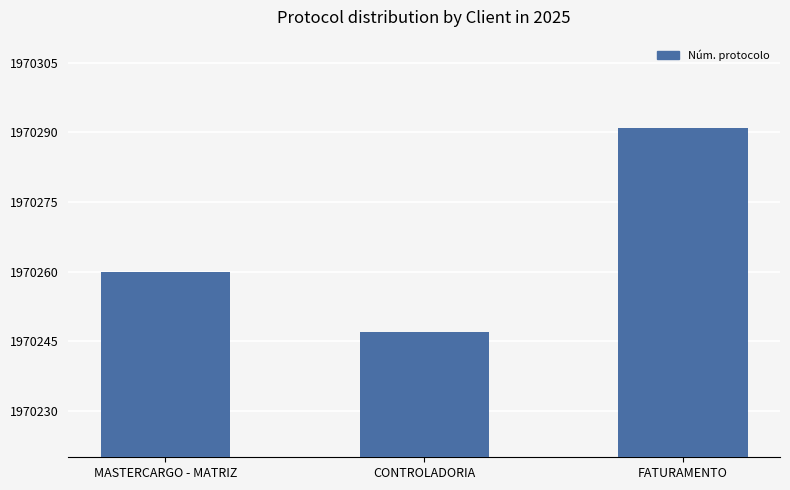

True or false: the data shows 1970247 at CONTROLADORIA.

True